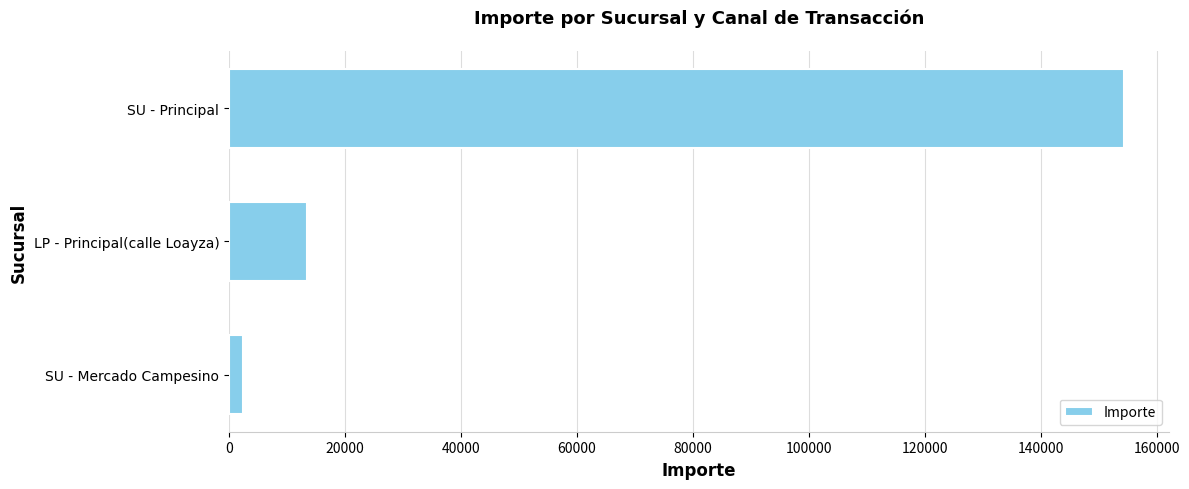

What is the approximate value at SU - Principal?

154406.6